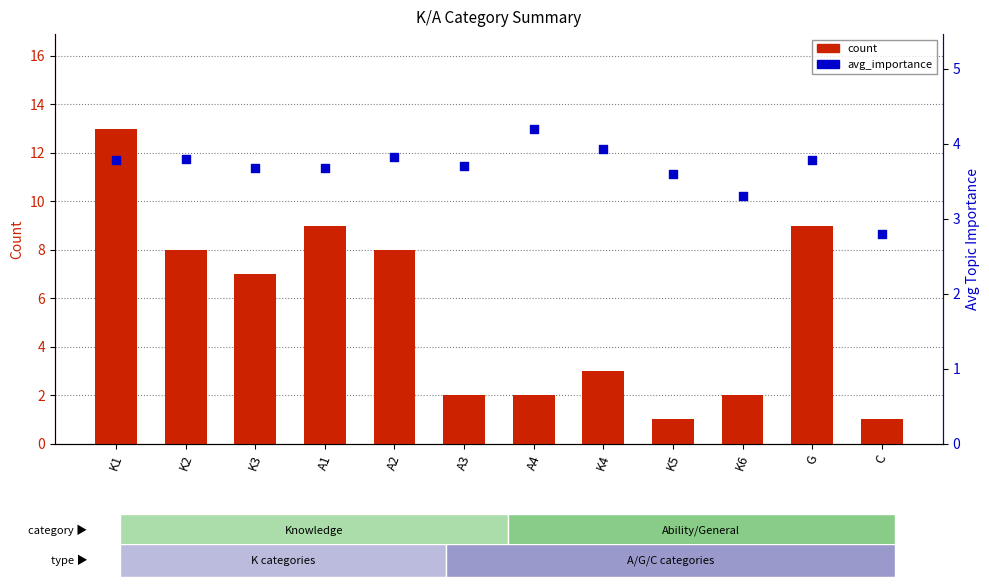

Is the value of avg_importance at K1 greater than the value of count at A2?

No